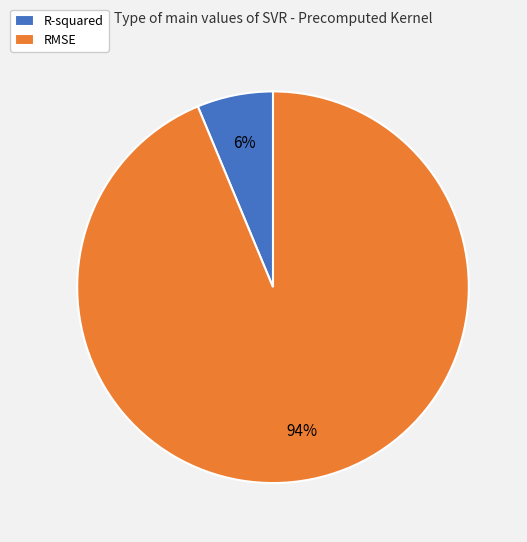

To the nearest percent, what percentage of the pie is R-squared?

6%